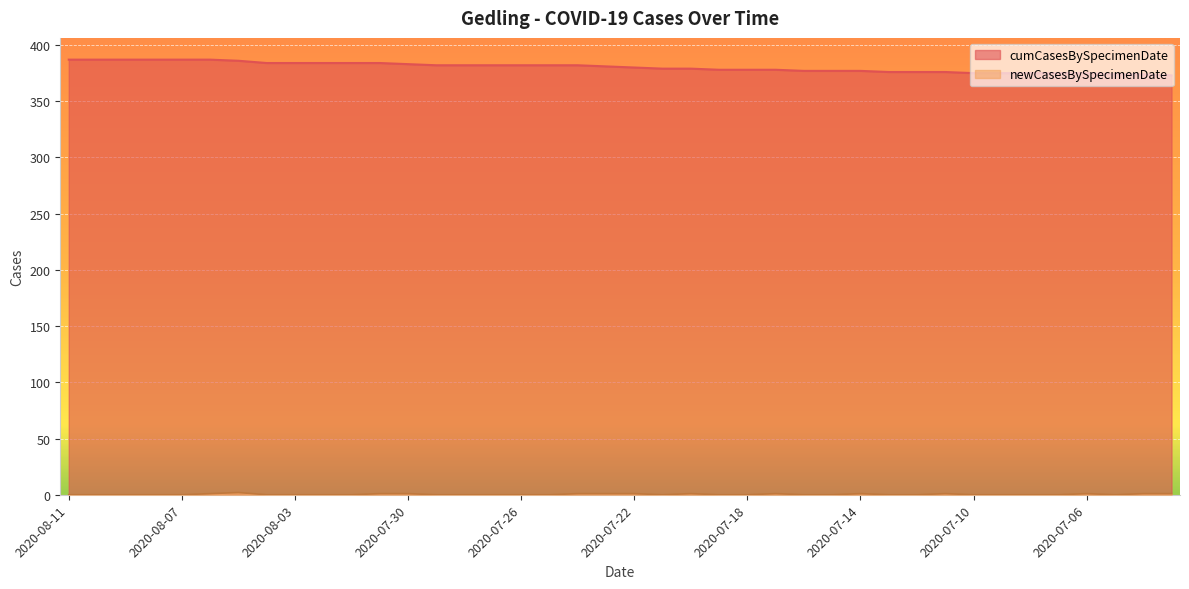

The value of cumCasesBySpecimenDate at 2020-08-08 is 120. True or false?

False